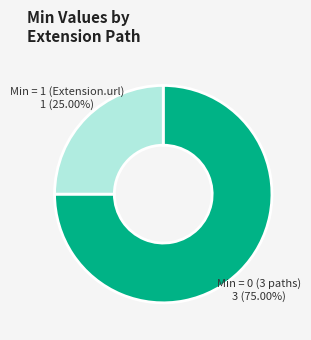

Combined, do Min = 0 (3 paths) and Min = 1 (Extension.url) account for over 50%?

Yes